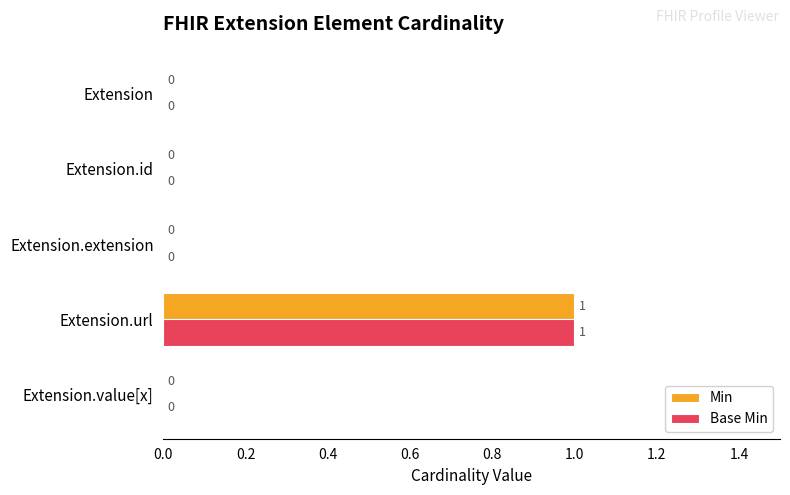

Is the value of Min at Extension.url greater than the value of Base Min at Extension.value[x]?

Yes